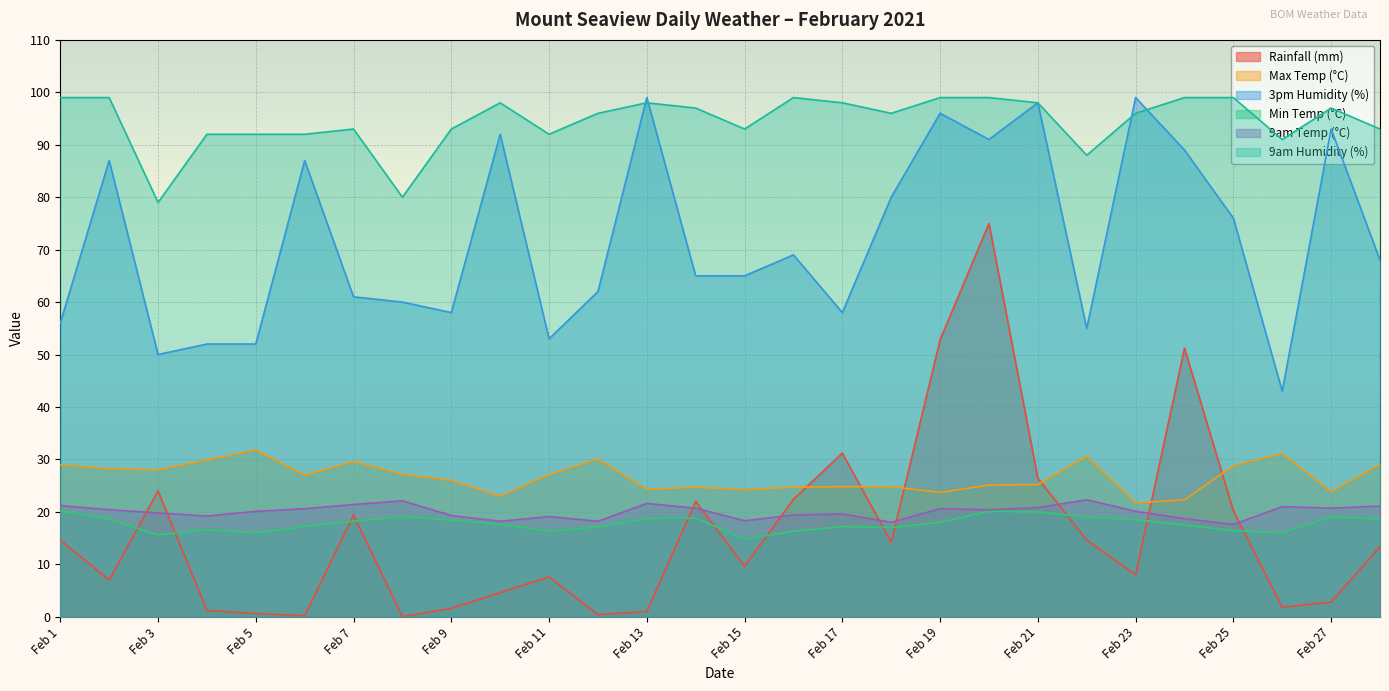

In Min Temp (°C), how many points are higher than both neighbors (excluding endpoints)?

6